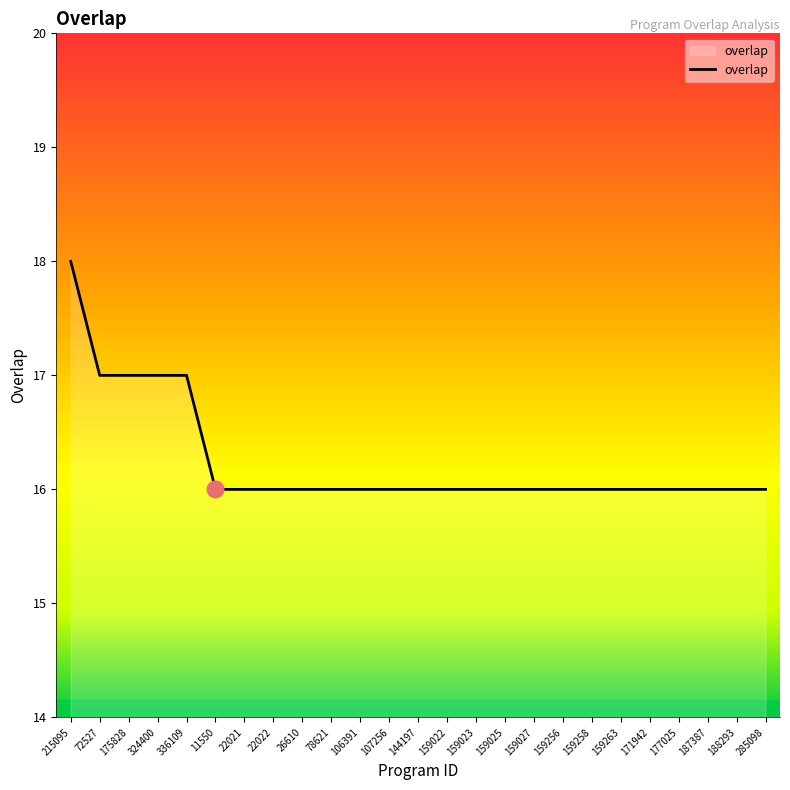

Between 26610 and 336109, which is larger?

336109